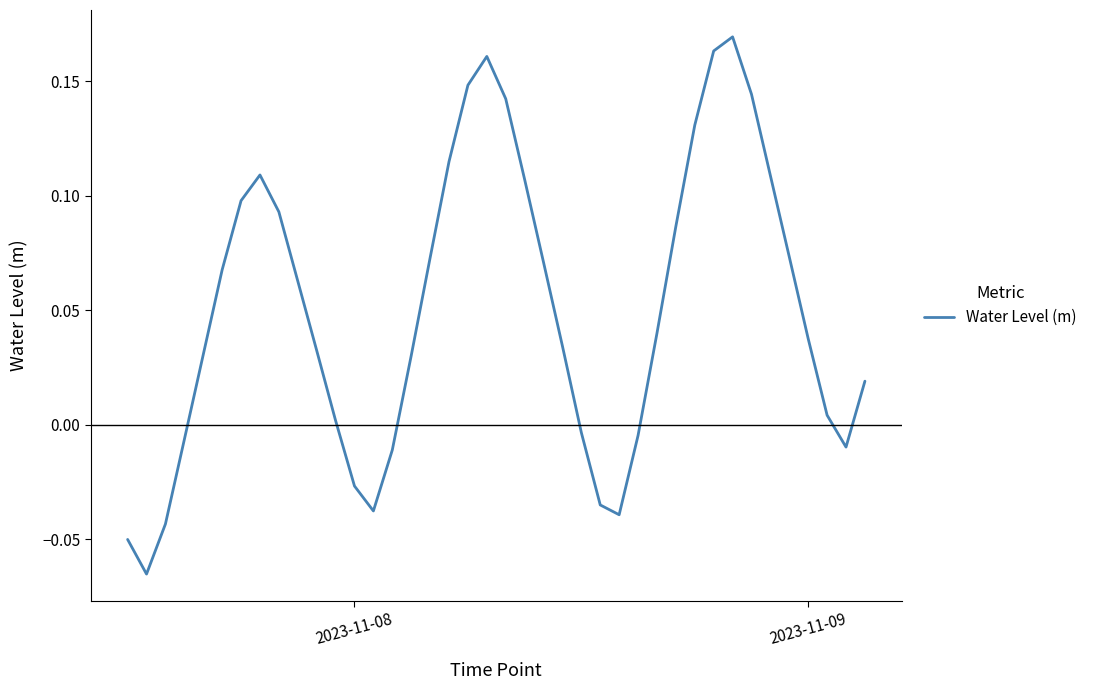

Does the chart have visible grid lines?

No